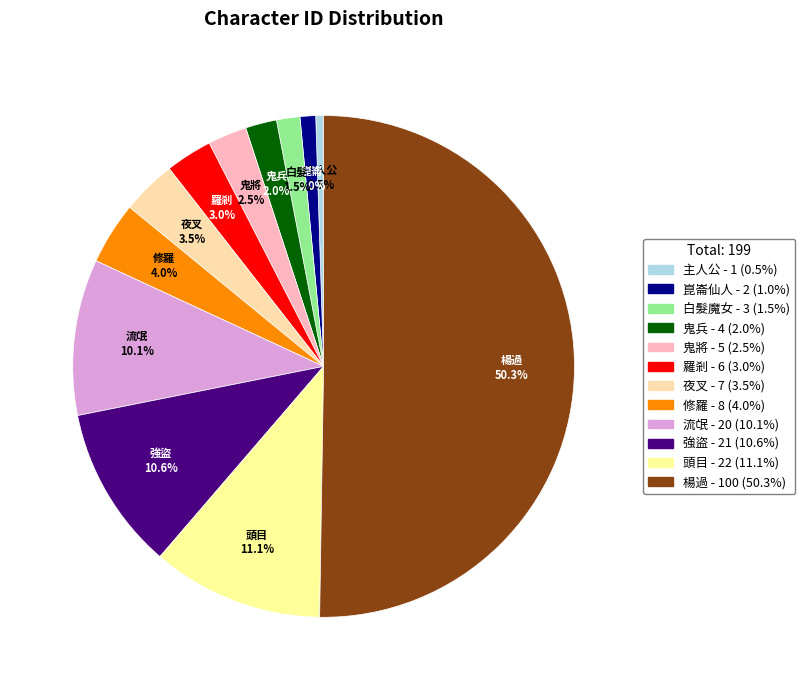

The 修羅 slice represents 4% of the pie. True or false?

True